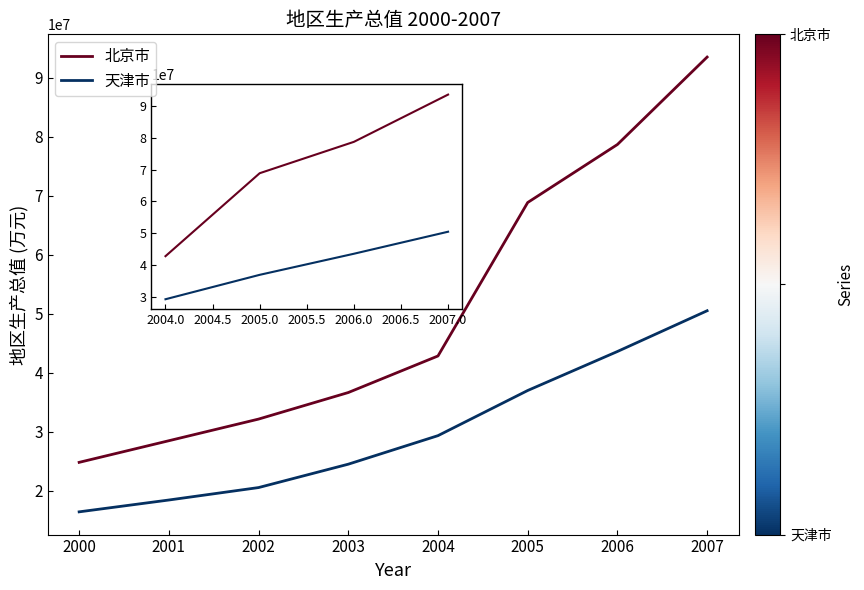

What is the maximum value for 北京市?

93533200